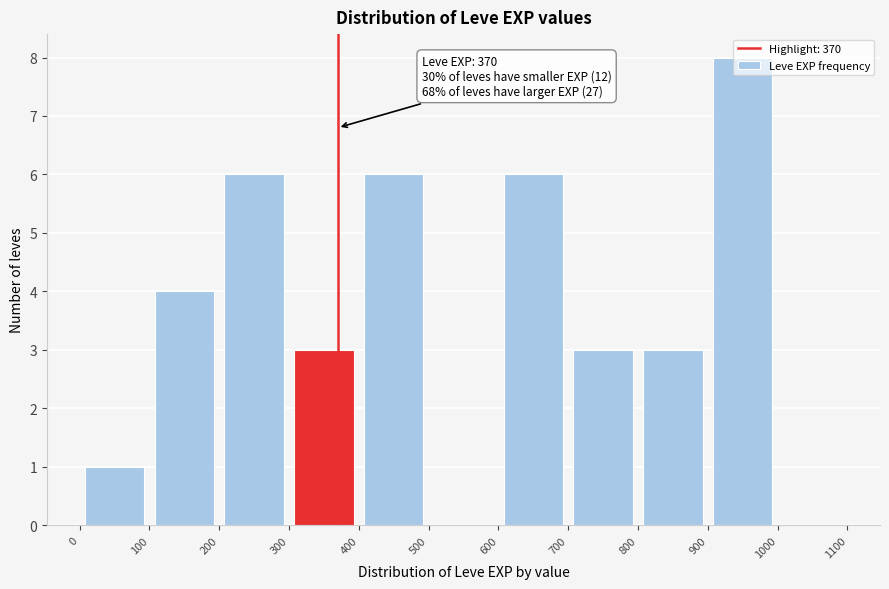

Over which range of the x-axis is the bar tallest?

900 to 1000